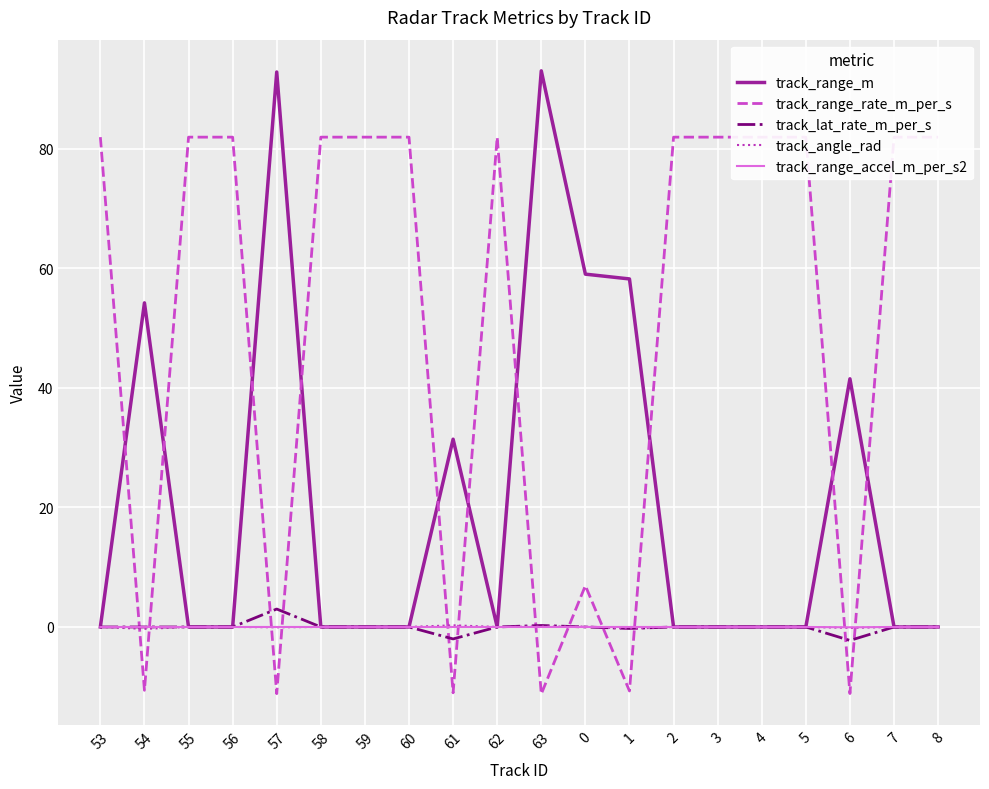

True or false: track_range_rate_m_per_s has a value of -6.5 at 54.

False